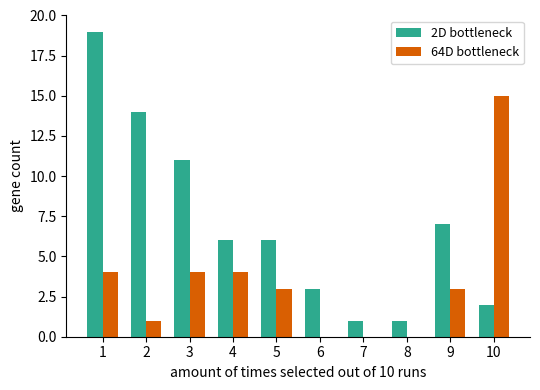

What is the spread (max minus min) of values at 1?

15